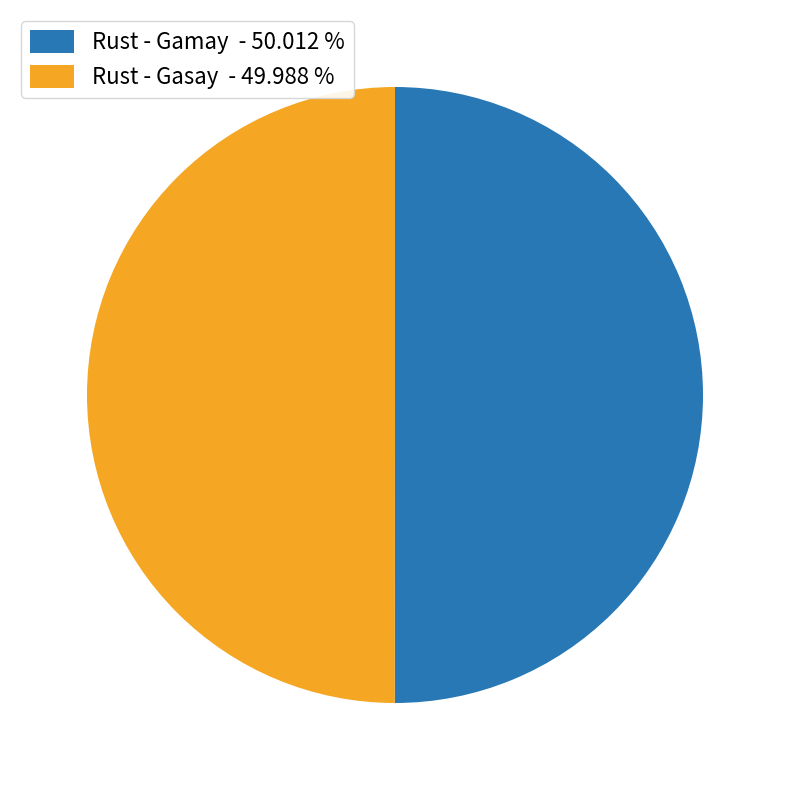

Is it true that Rust - Gamay is 65% of the pie?

False